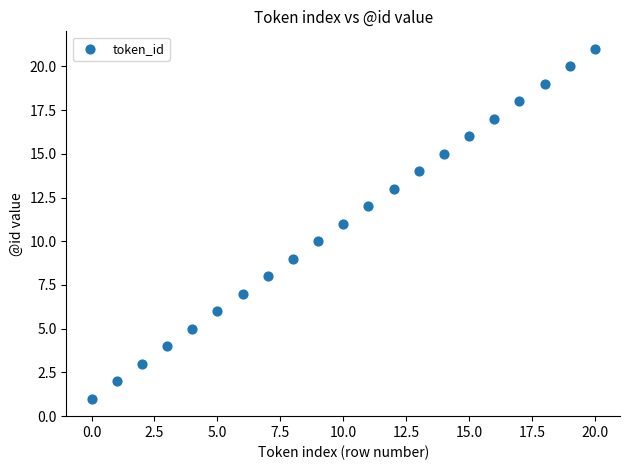

Count the number of points in this scatter plot.

21